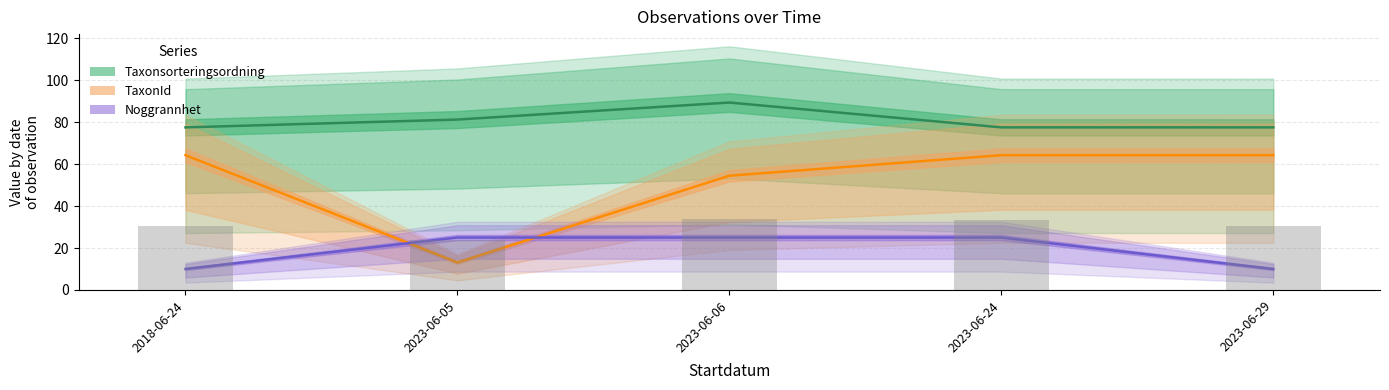

What is the total value across all series at 2018-06-24?

151.8